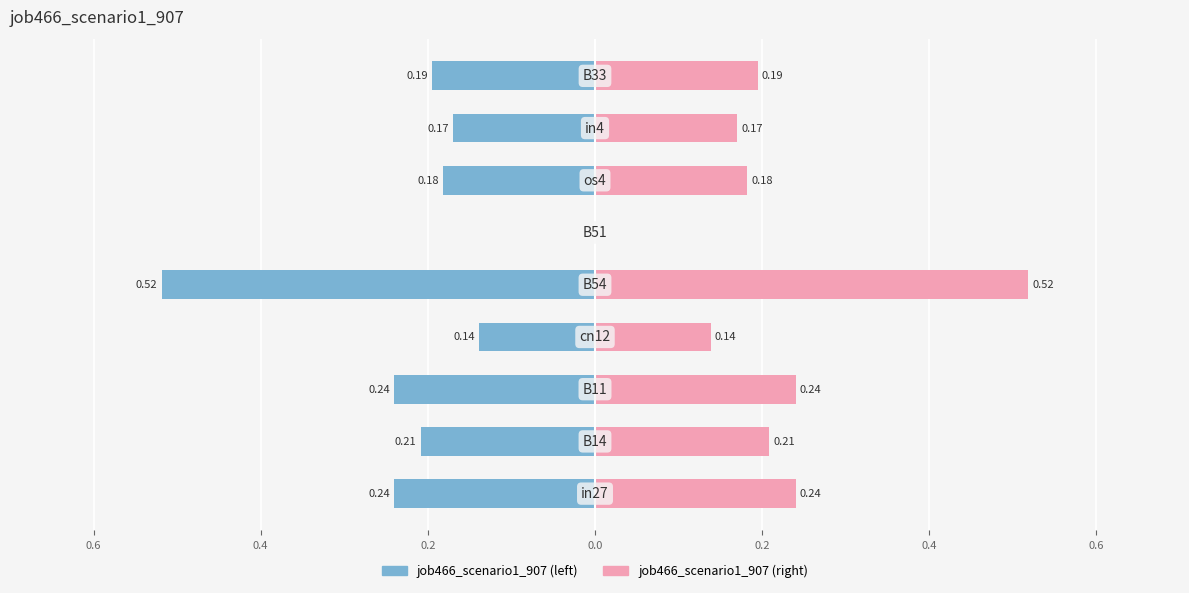

Which series has the widest spread of values?

job466_scenario1_907 (left)